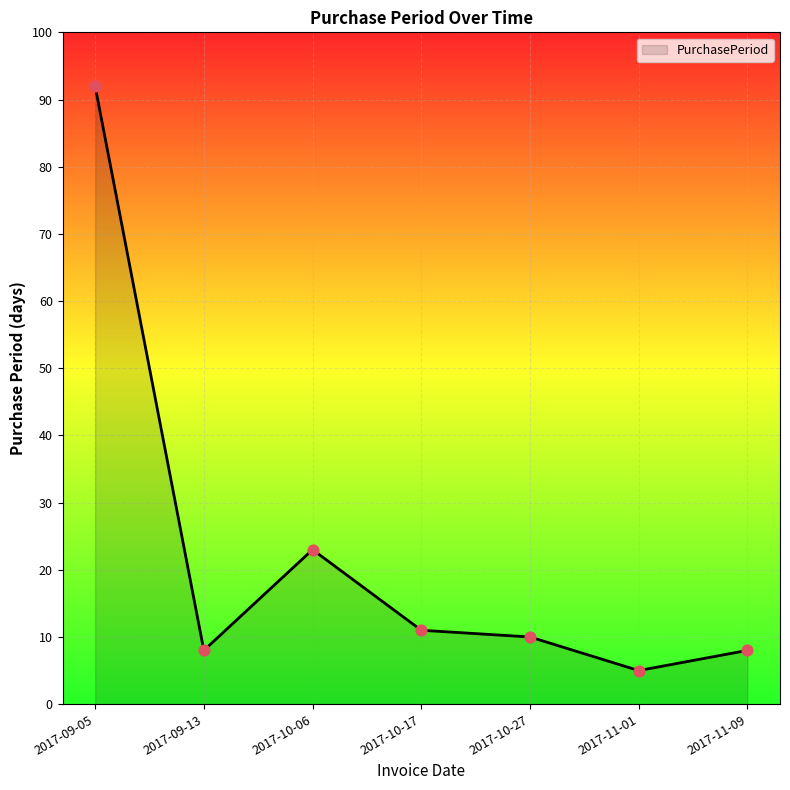

Between 2017-10-27 and 2017-09-05, which is larger?

2017-09-05